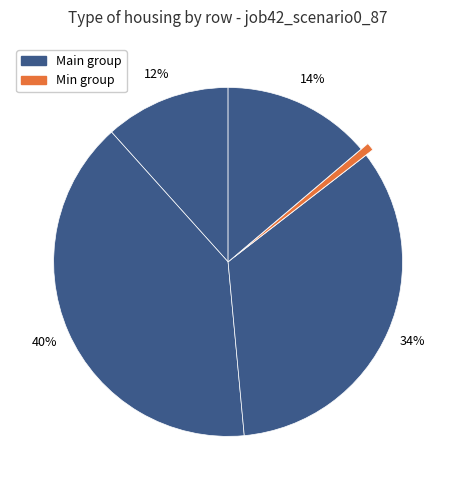

How many segments does this pie chart have?

5